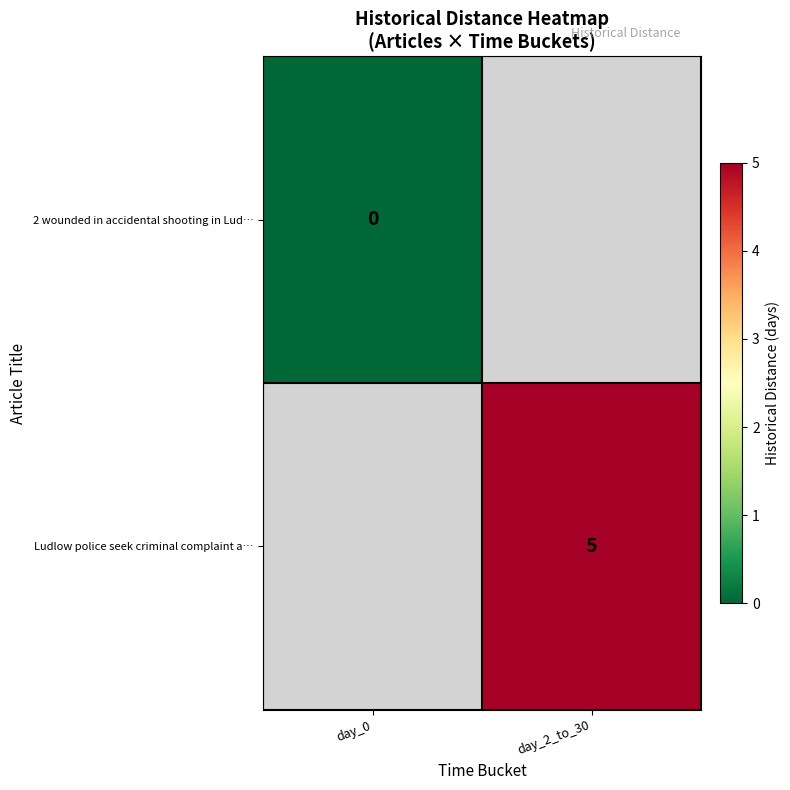

The Ludlow police seek criminal complaint a… series shows 5 at day_2_to_30. True or false?

True